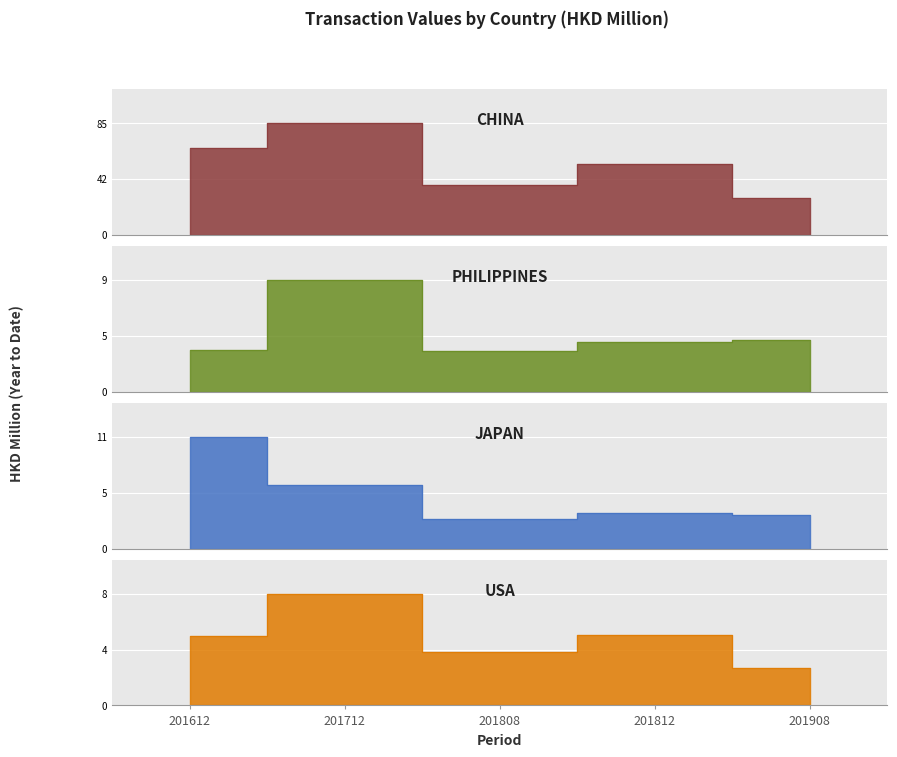

How many data points in PHILIPPINES are above 4?

3